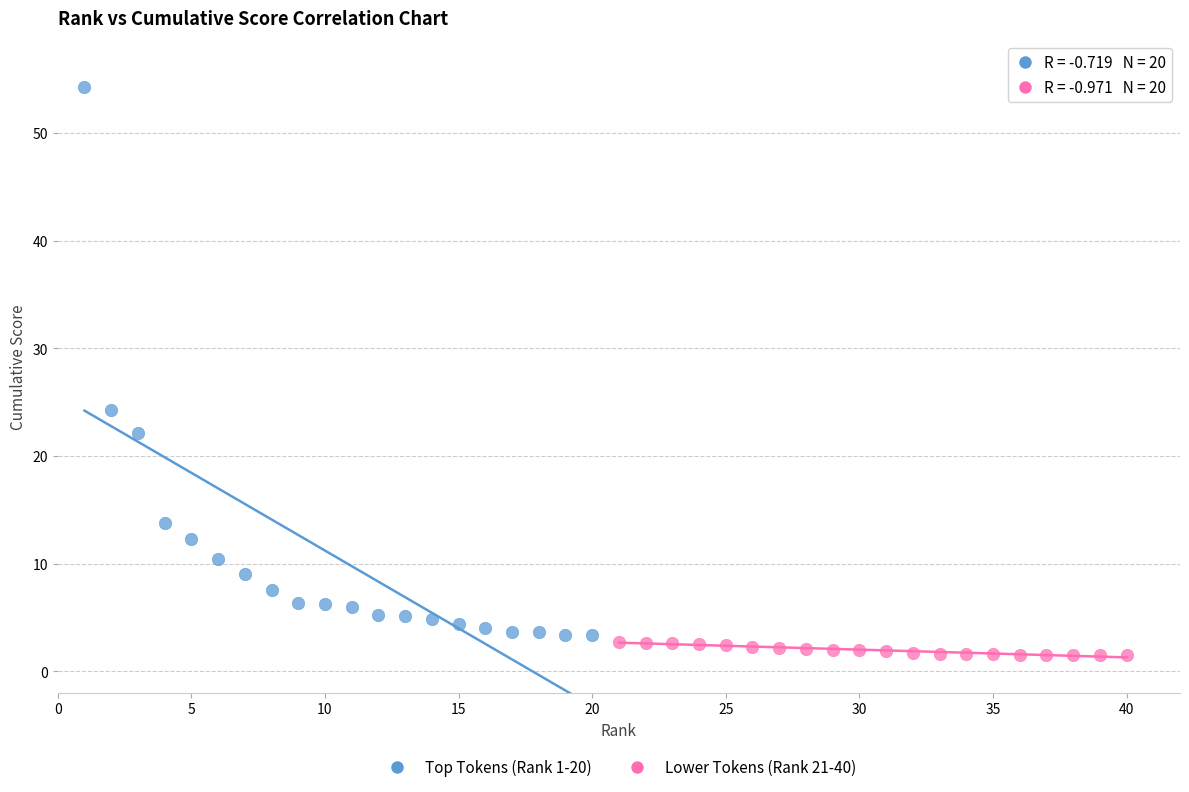

Which series contains the highest Y value?

Top Tokens (Rank 1-20)